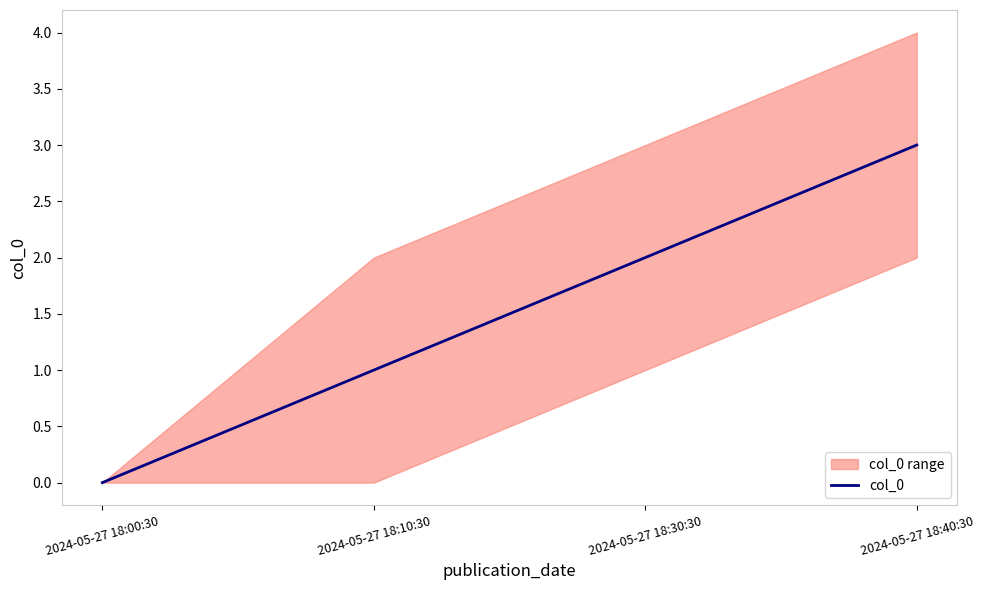

The value at 2024-05-27 18:30:30 is 2. True or false?

True